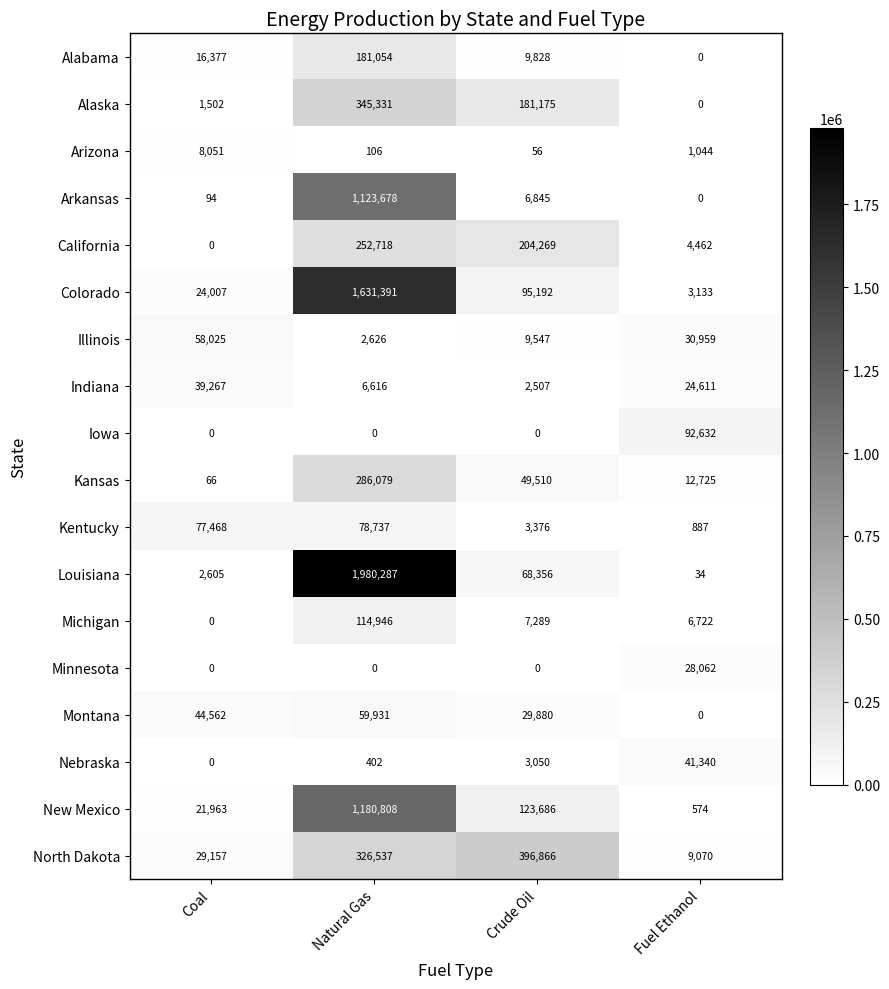

Which series has the widest spread of values?

Louisiana